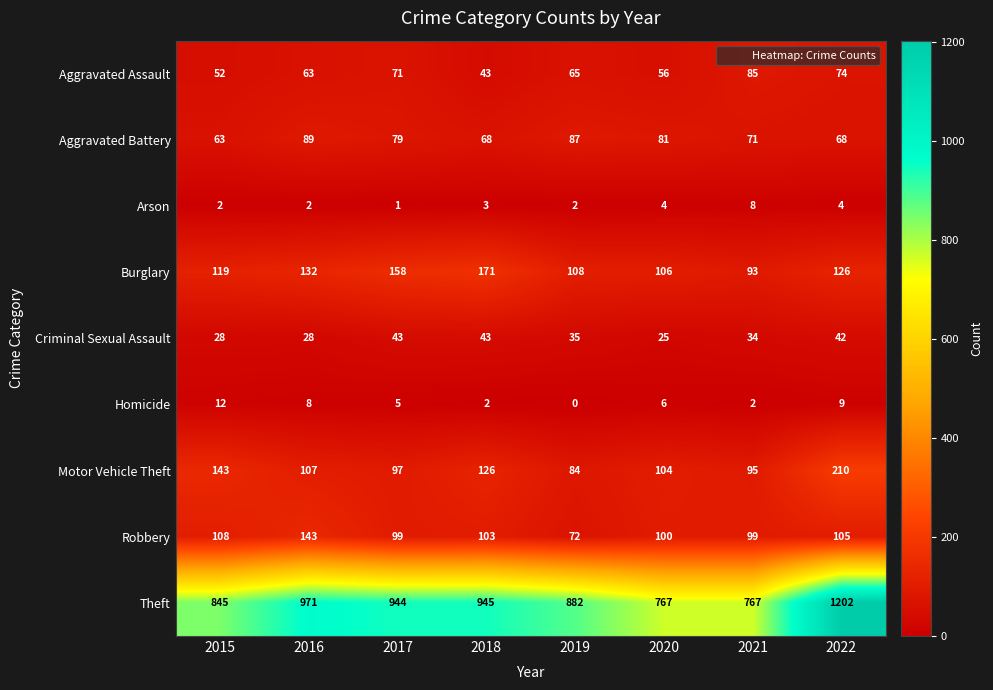

What is the spread (max minus min) of values at 2016?

969